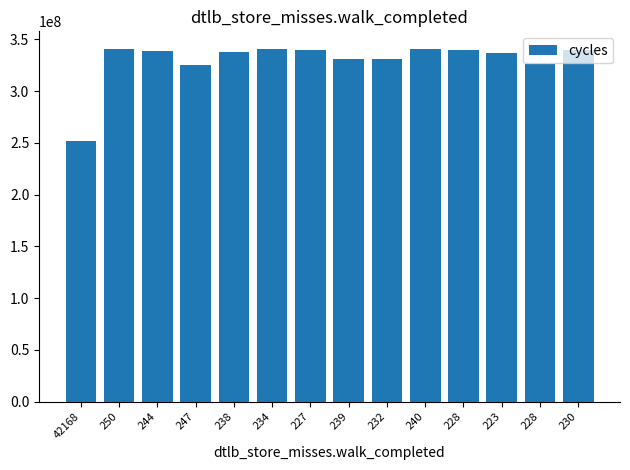

How many data points are less than 338573250?

7